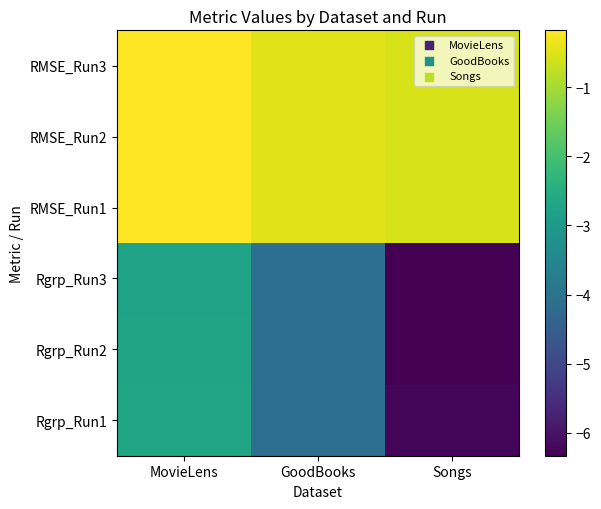

Count the number of categories in the chart.

3